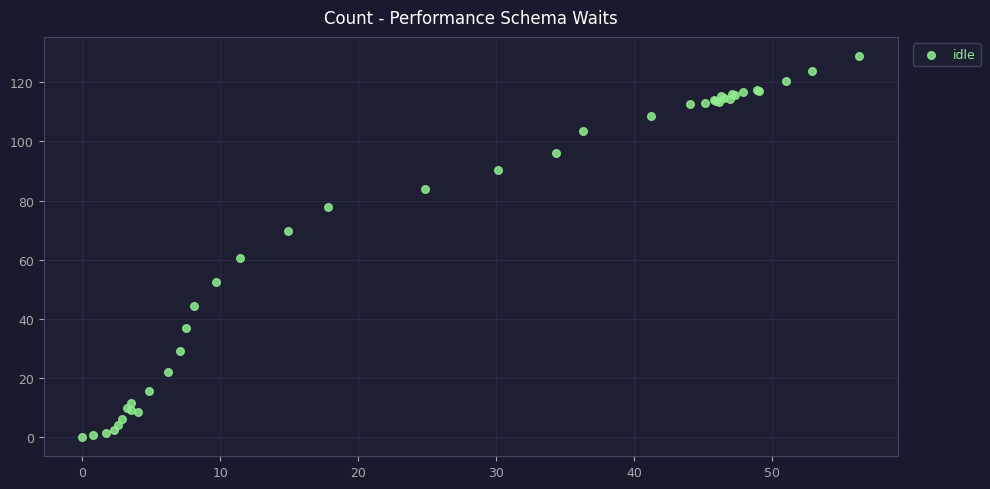

What Y value in the scatter plot is closest to 64?

60.5